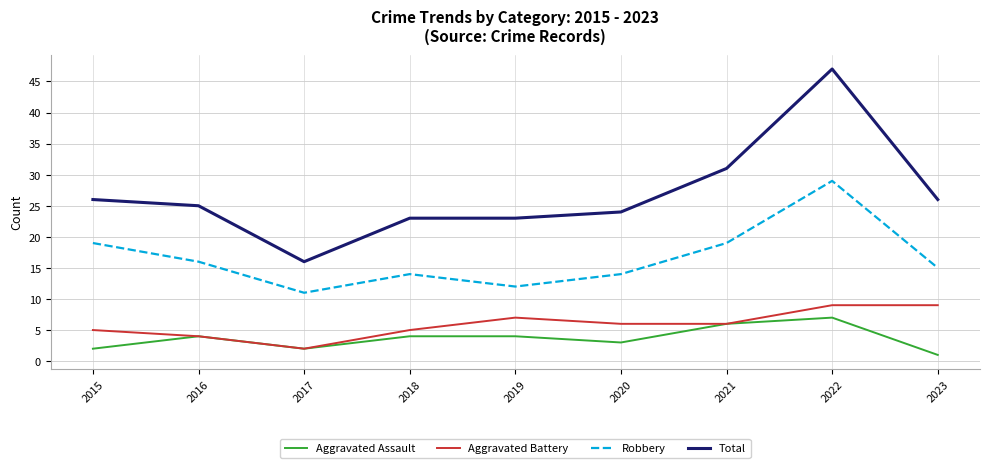

What is the highest value of the Aggravated Assault series?

7